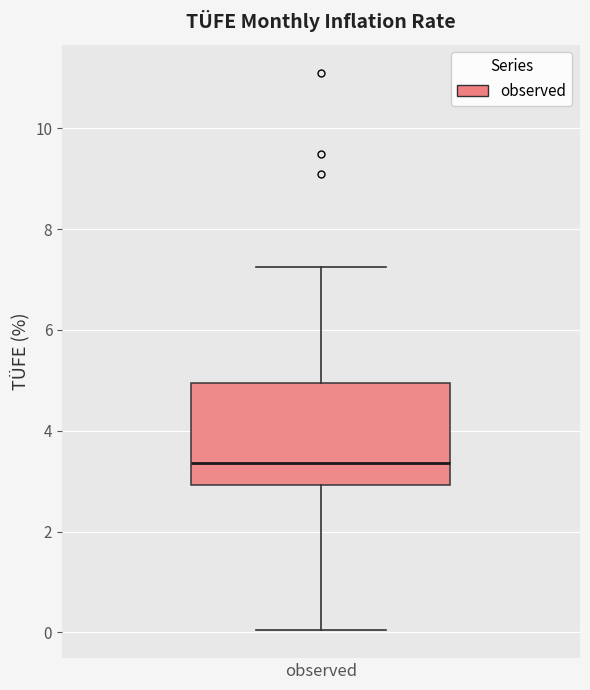

Where does the upper whisker of the box for observed end on the y-axis? The values are not printed on the chart, so give them approximately, as read against the axis.

7.2